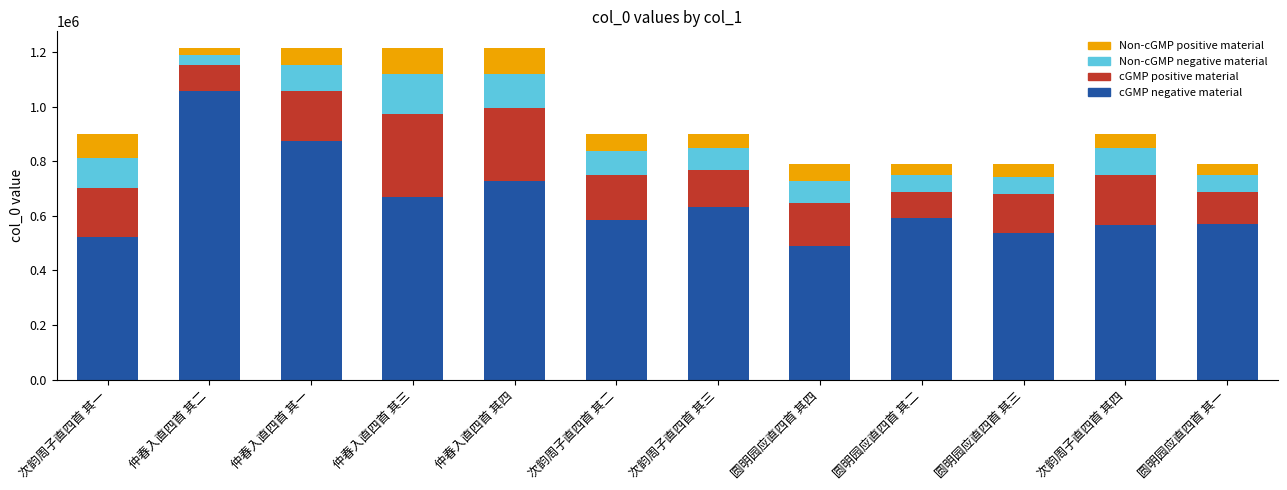

What is the difference between the second highest and second lowest values in the cGMP negative material series?

352436.1